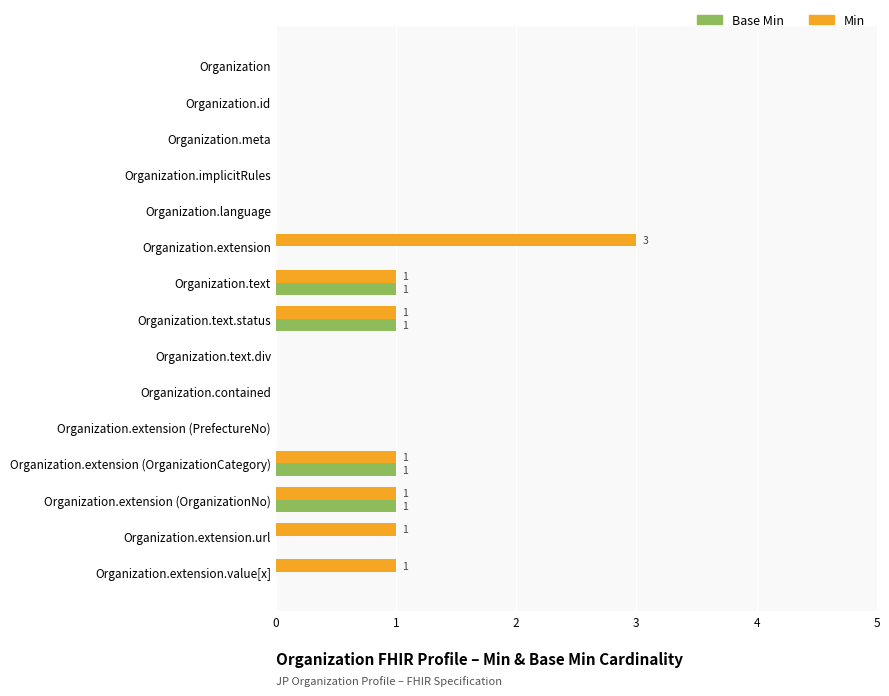

Which category has the highest value across all series?

Organization.extension